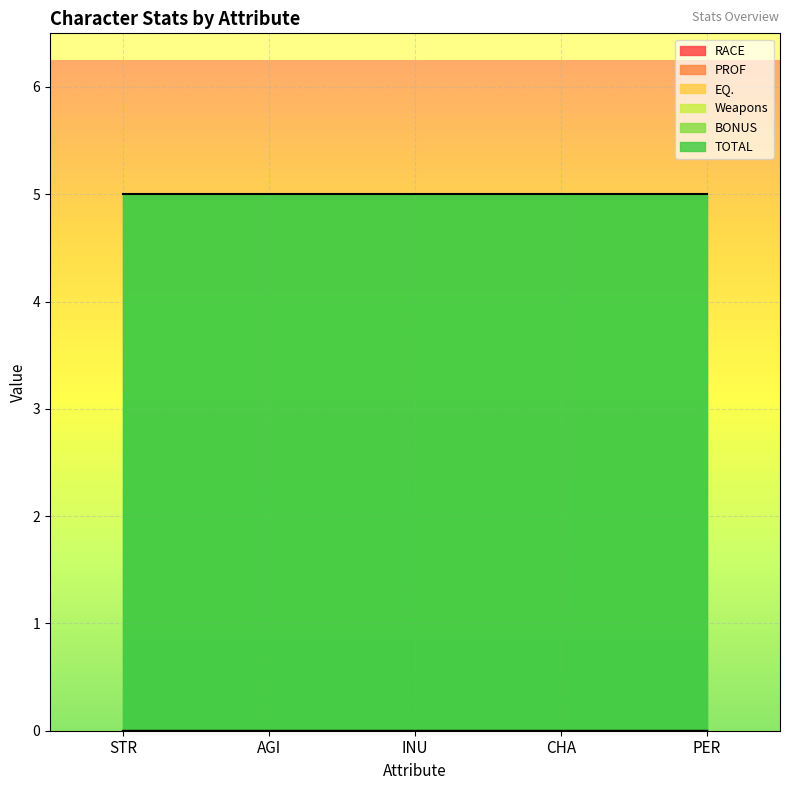

Between STR and CHA, which series saw the biggest shift?

RACE